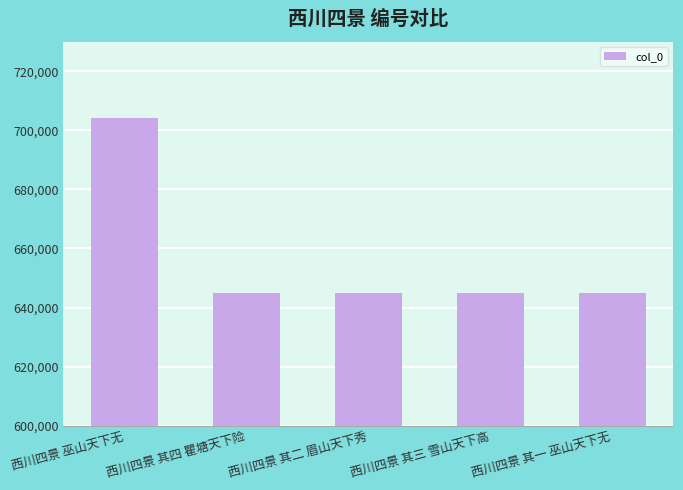

What is the maximum value shown in the chart?

704158